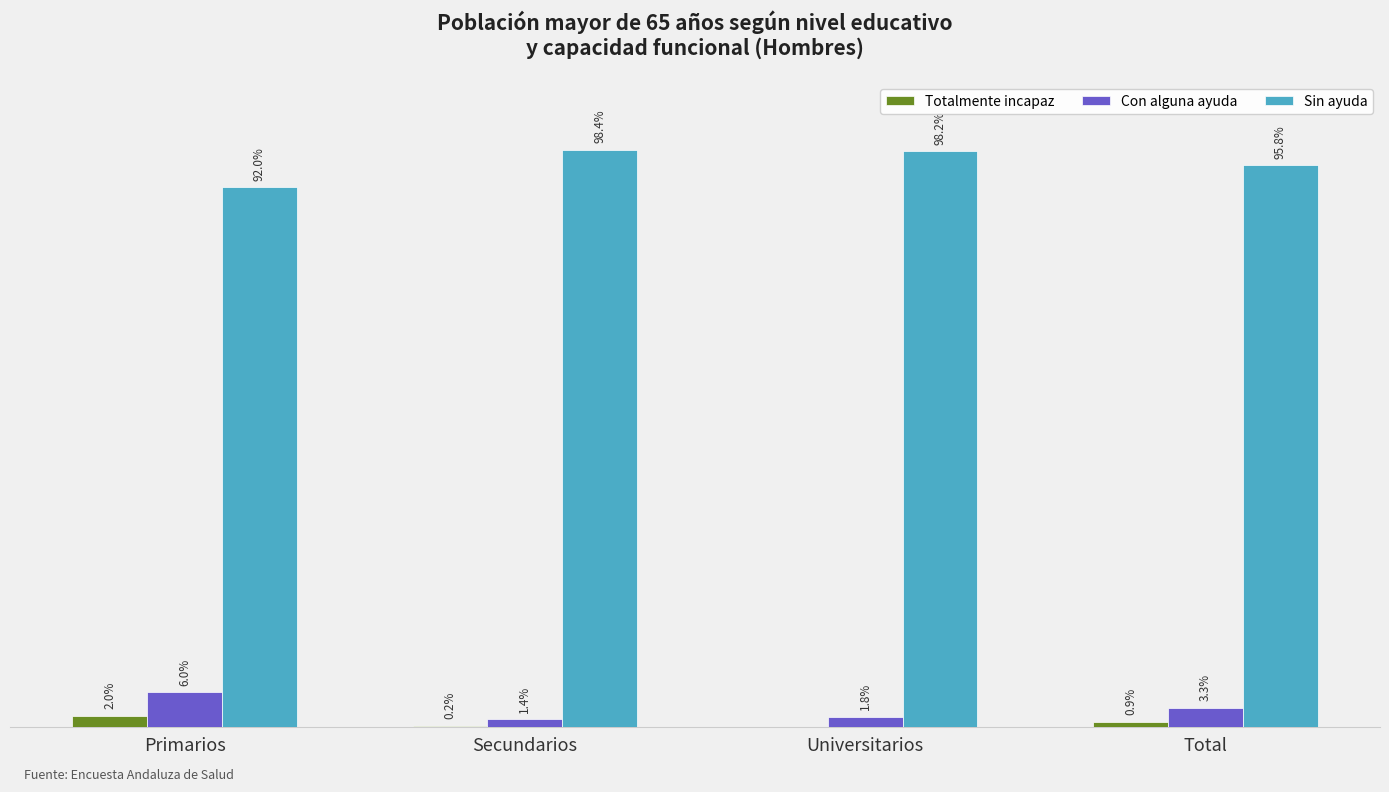

At which category does the chart reach its minimum across all series?

Universitarios